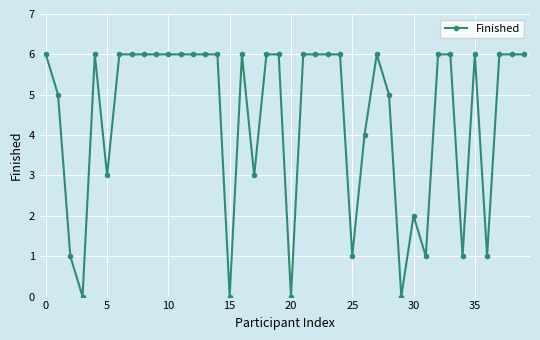

What is the sum of all values?

177